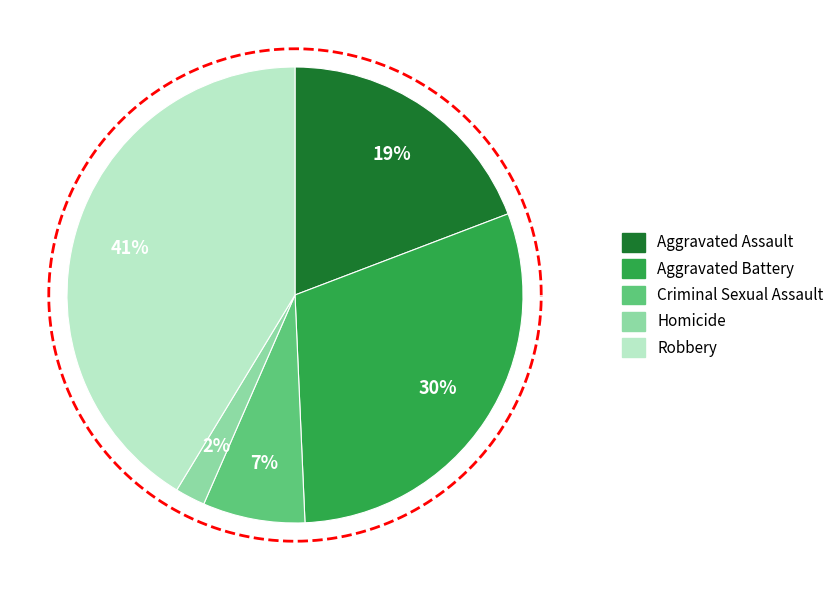

Which has a higher value, Aggravated Battery or Criminal Sexual Assault?

Aggravated Battery